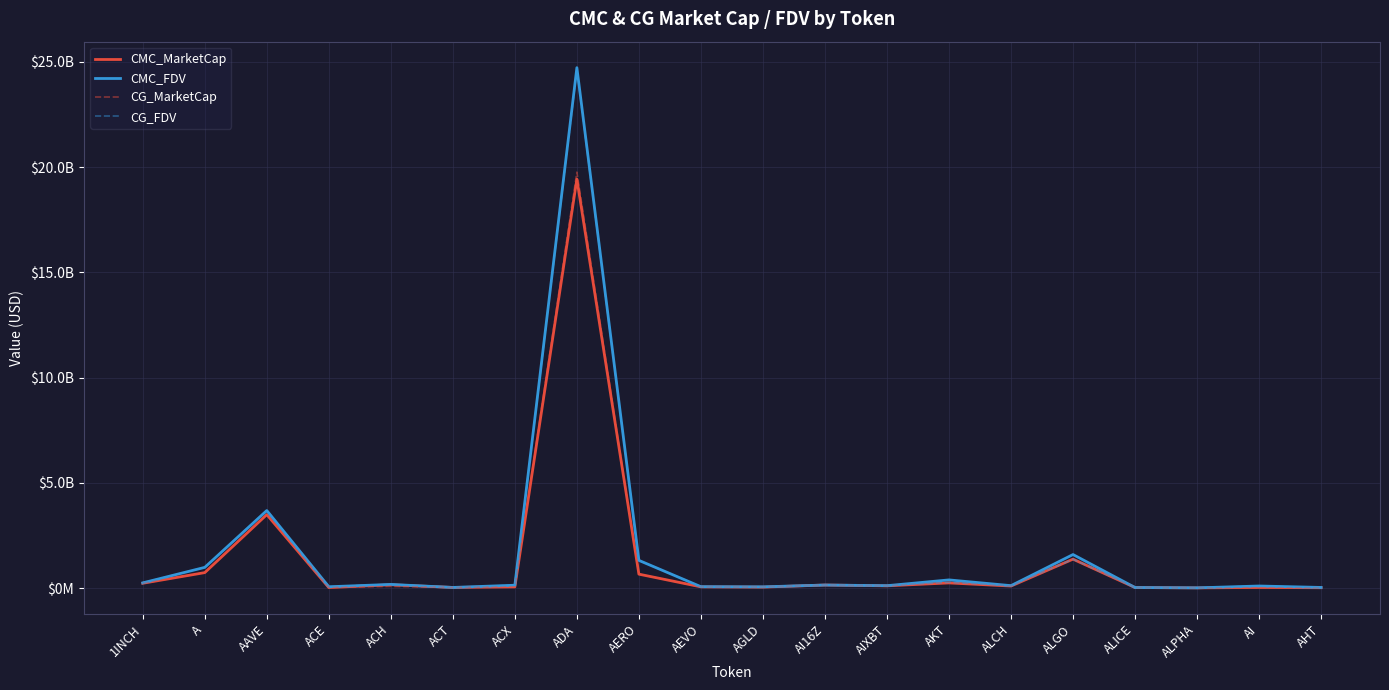

How many intersections are there between CG_FDV and CMC_MarketCap?

2